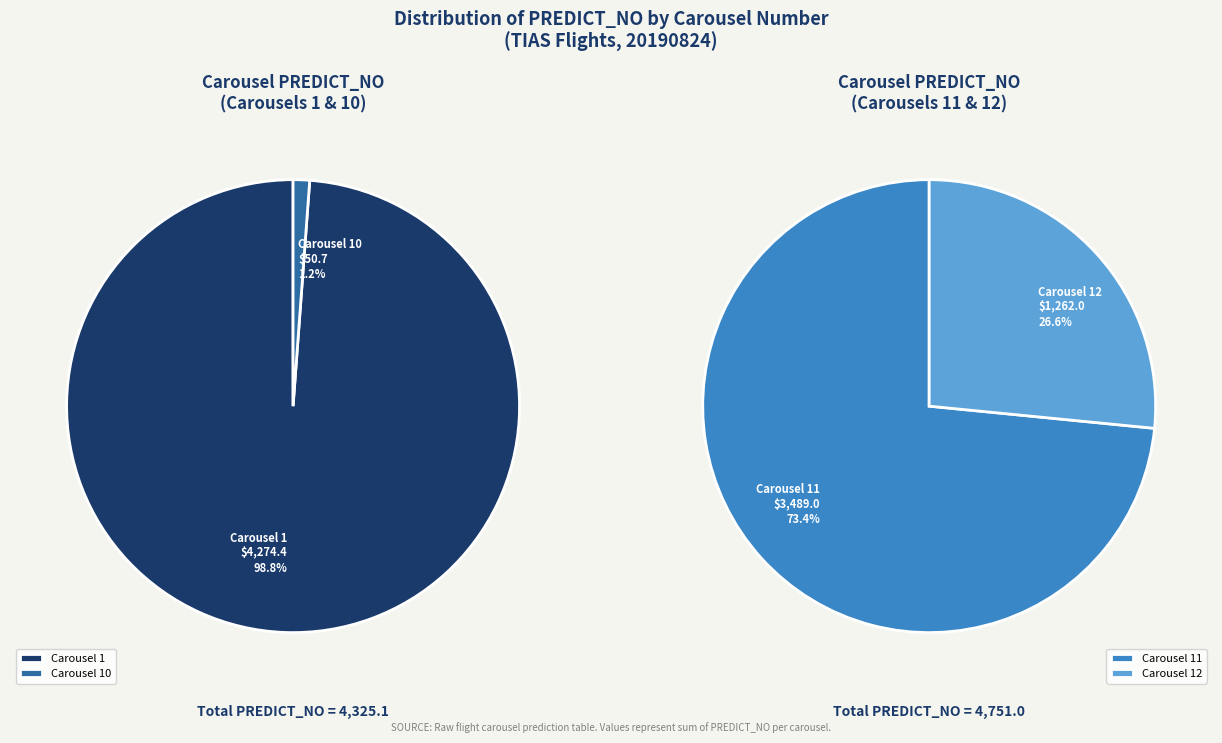

Combined, do 10 and 4 account for over 50%?

No